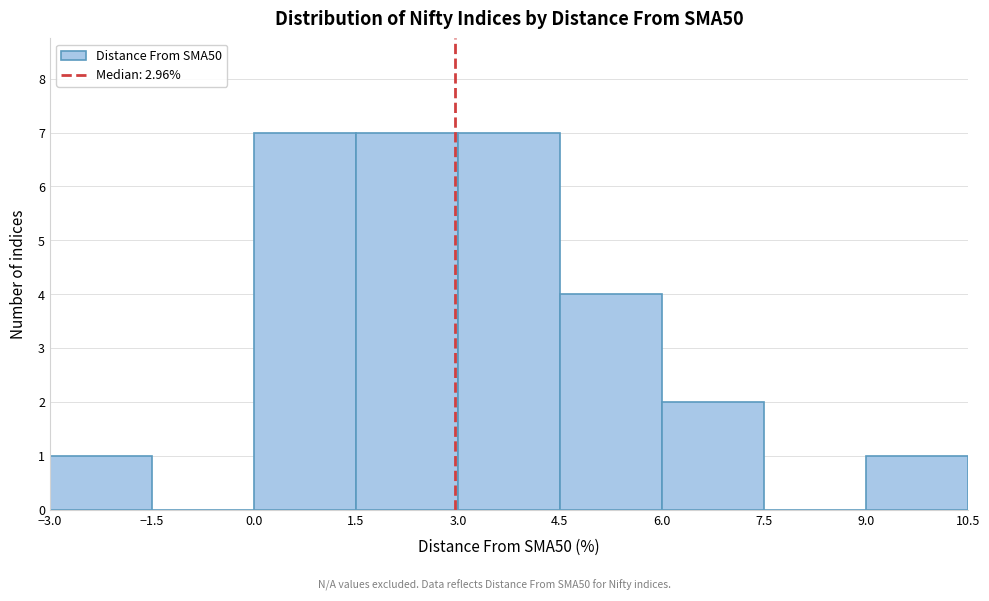

Reading left to right, transcribe this chart: for each bar, give the range it covers on the x-axis and its height. The values are not printed on the chart, so give them approximately, as read against the axis.

-3.0 to -1.5: 1
-1.5 to 0.0: 0
0.0 to 1.5: 7
1.5 to 3.0: 7
3.0 to 4.5: 7
4.5 to 6.0: 4
6.0 to 7.5: 2
7.5 to 9.0: 0
9.0 to 10.5: 1